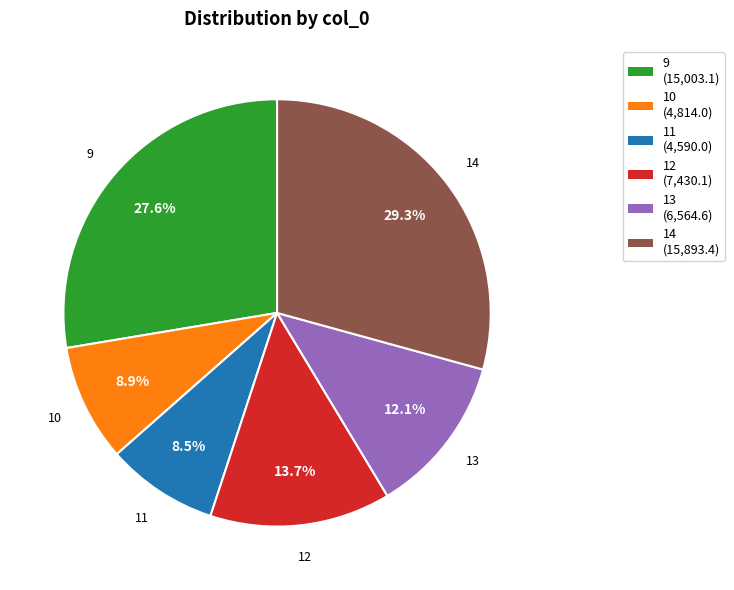

What is the ratio of the value at 13 to the value at 9?

0.4